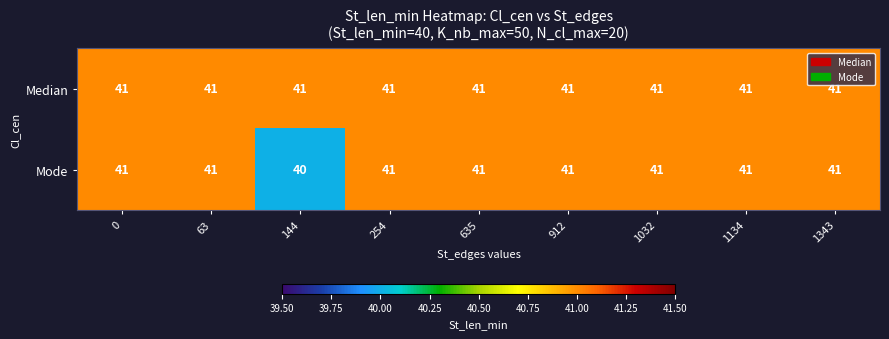

Read the Median value at 254.

41